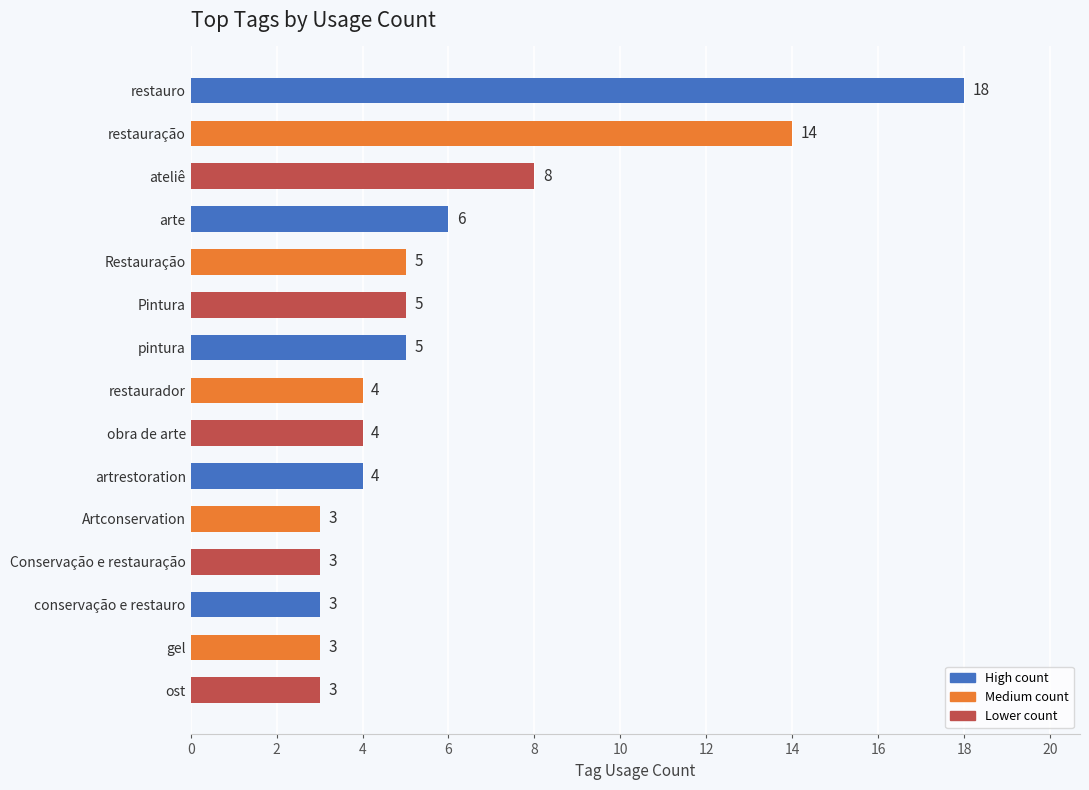

True or false: the data shows 5 at pintura.

True